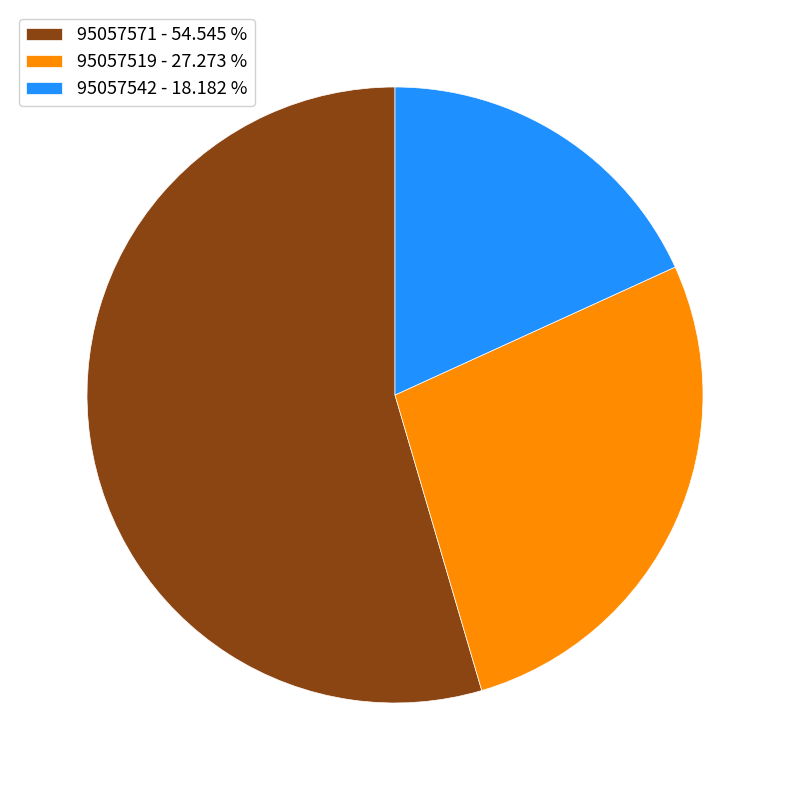

Do 95057571 - 54.545 % and 95057519 - 27.273 % together represent more than half of the pie?

Yes